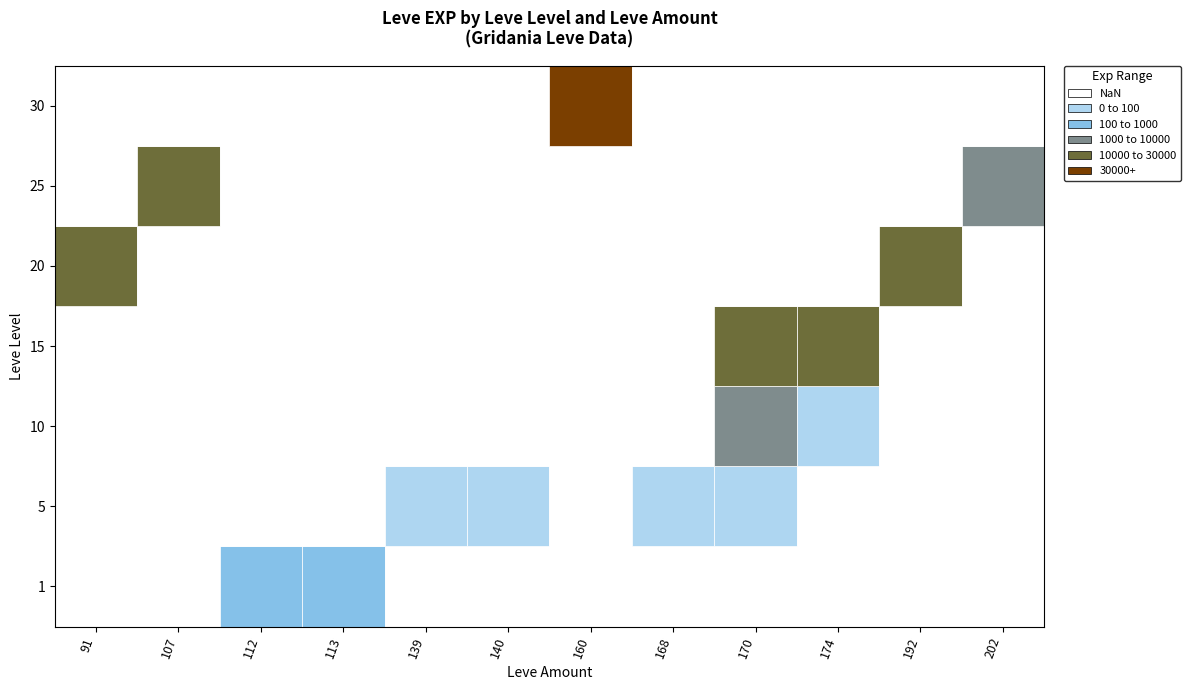

What is the greatest value displayed?

64910